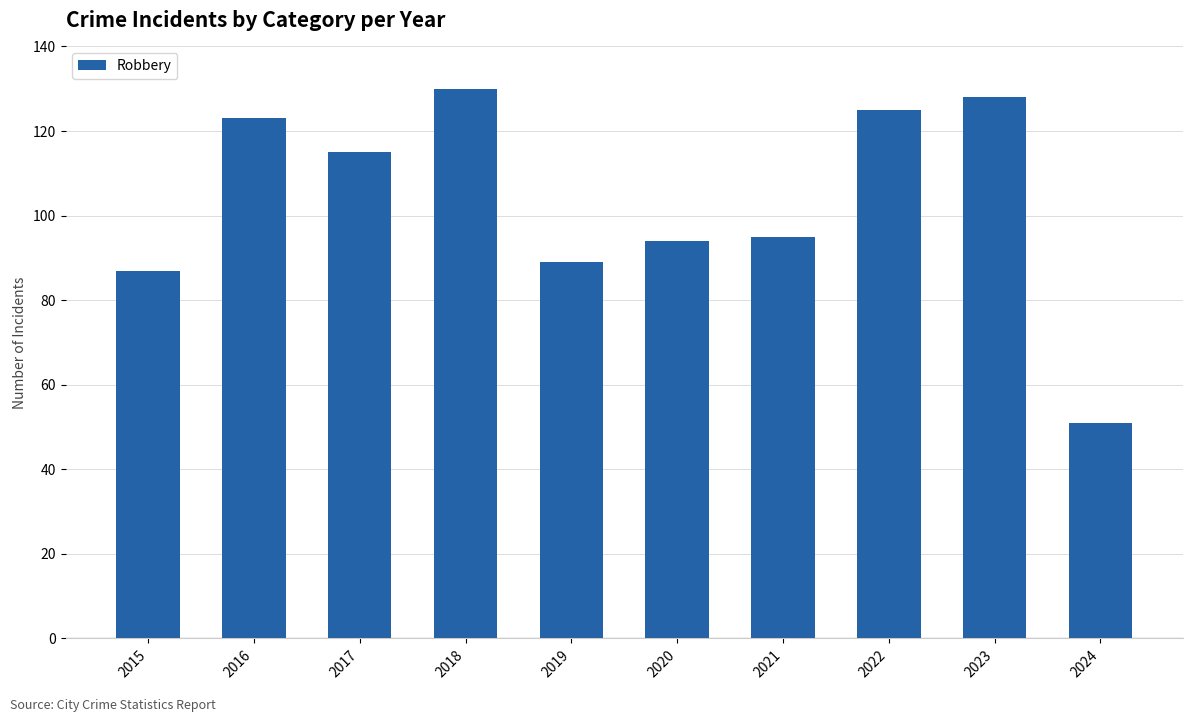

What is the ratio of the value at 2017 to the value at 2019?

1.3